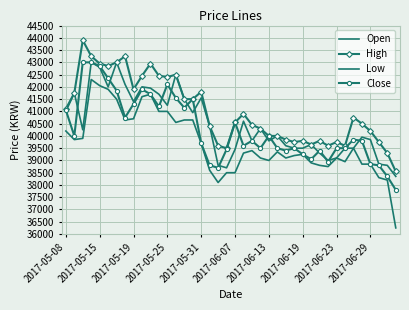

List the series in order of their overall mean, highest first.

High, Open, Close, Low